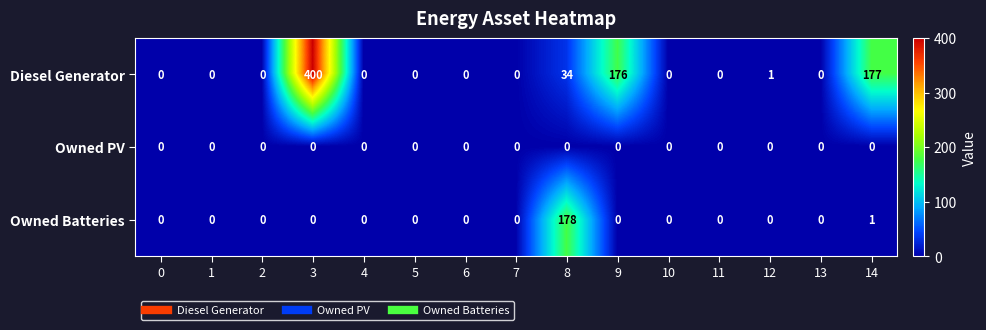

At which category is the sum across all series the highest?

3